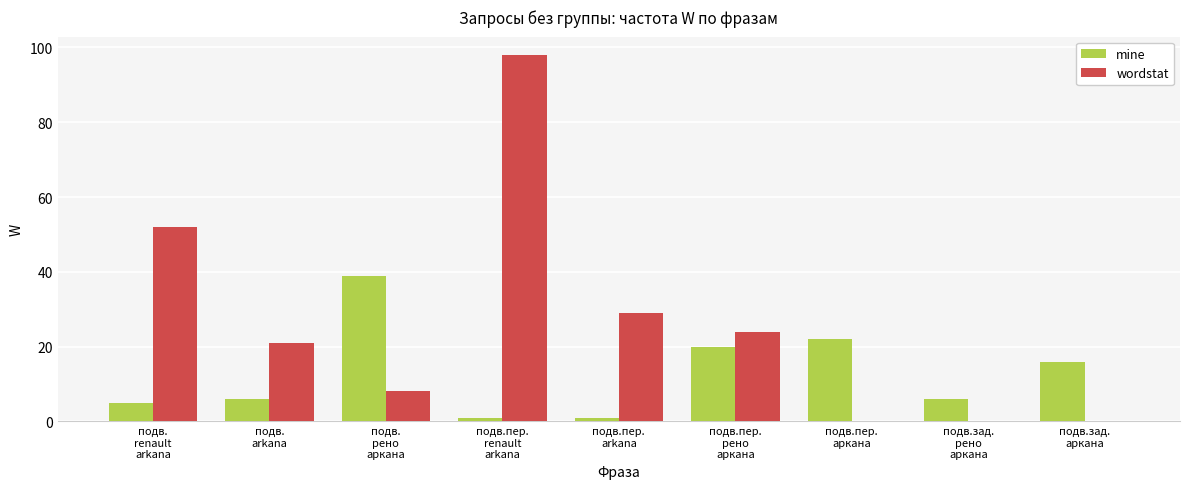

What is the maximum value for wordstat?

98